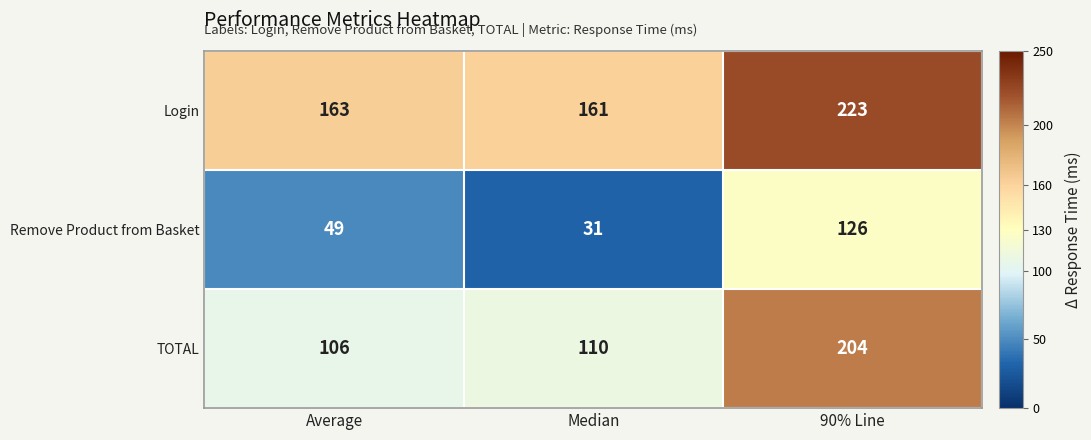

Reading right to left, list all the values displayed in this chart.

Login: 90% Line=223	Median=161	Average=163
Remove Product from Basket: 90% Line=126	Median=31	Average=49
TOTAL: 90% Line=204	Median=110	Average=106